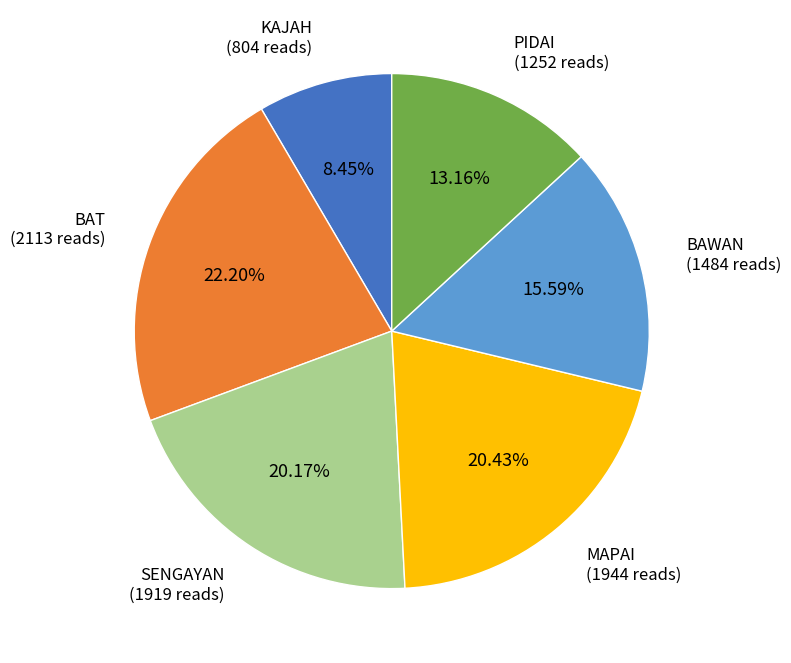

Between BAWAN and BAT, which is larger?

BAT